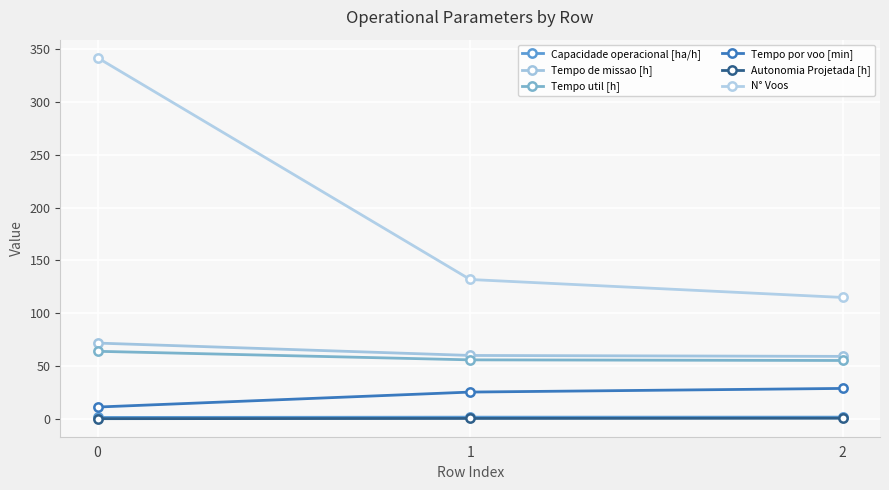

What are all the series names shown in the legend?

Capacidade operacional [ha/h], Tempo de missao [h], Tempo util [h], Tempo por voo [min], Autonomia Projetada [h], N° Voos